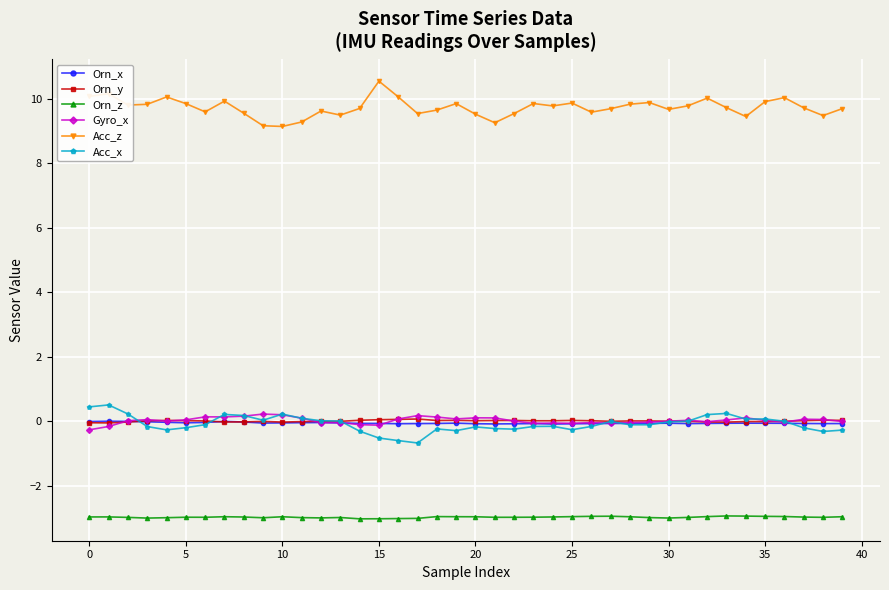

What are all the series names shown in the legend?

Orn_x, Orn_y, Orn_z, Gyro_x, Acc_z, Acc_x